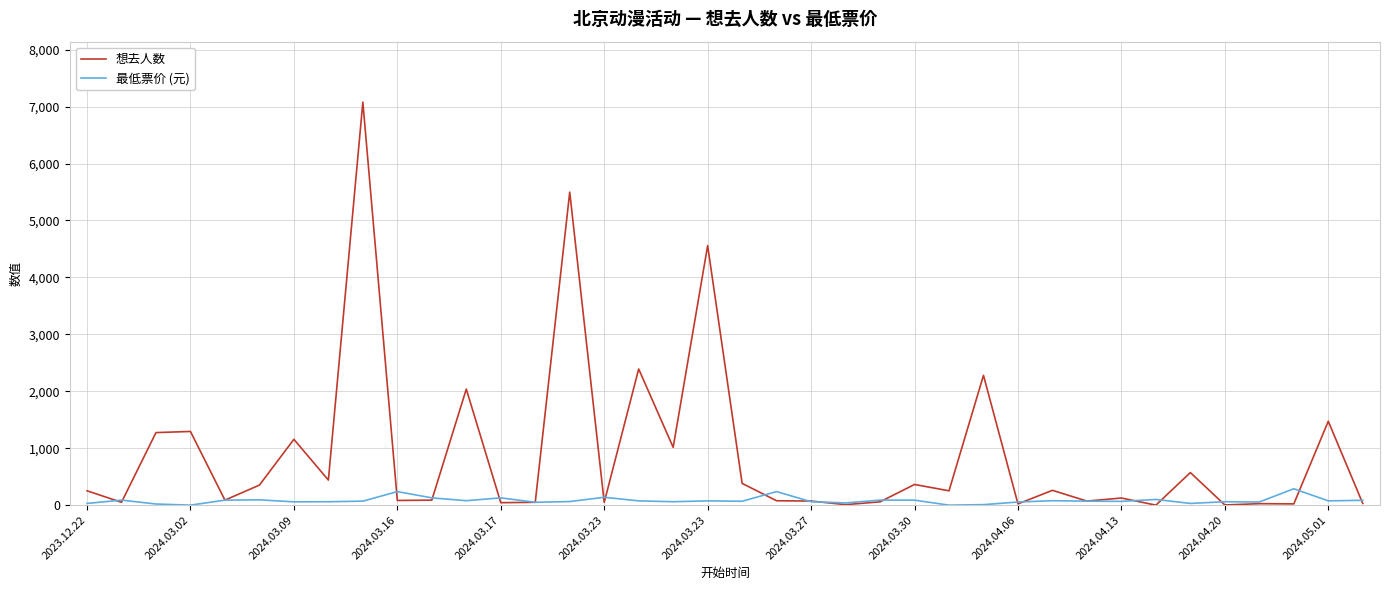

What is the maximum value for 想去人数?

7078.0